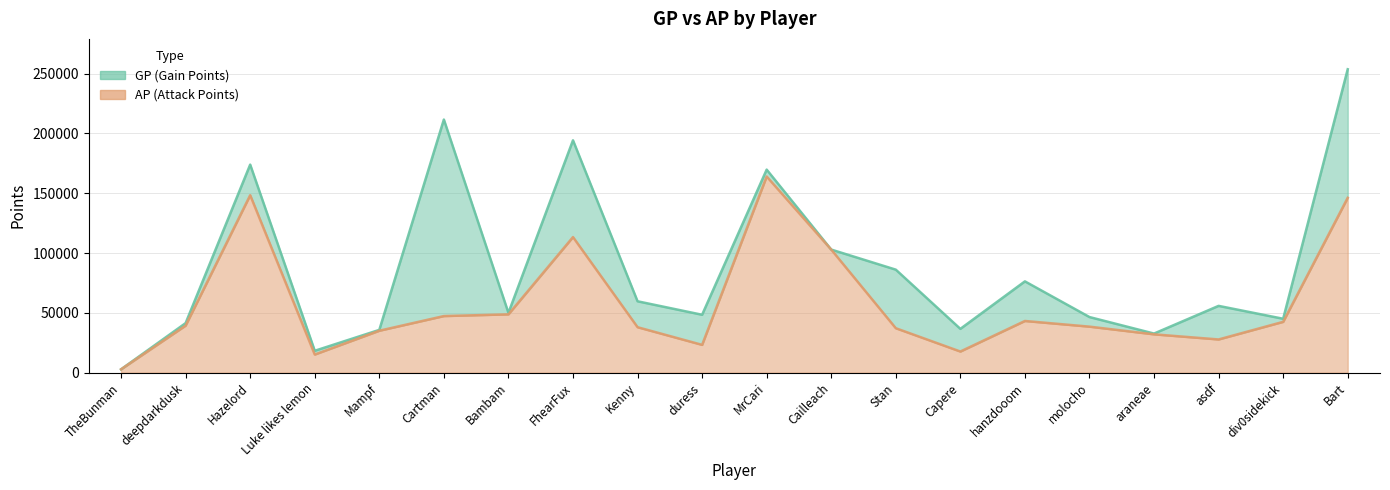

What is the difference between the maximum and minimum values in the GP line series?

250844